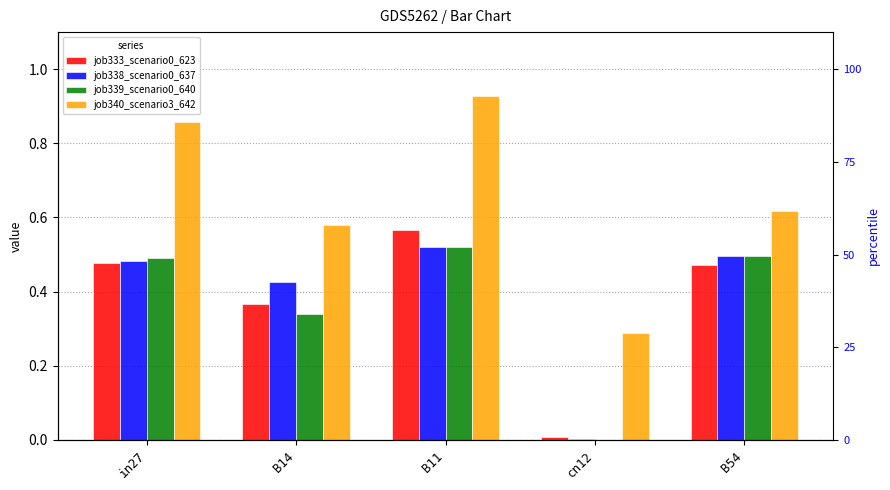

Is it true that job338_scenario0_637 equals 0.7 at B54?

False